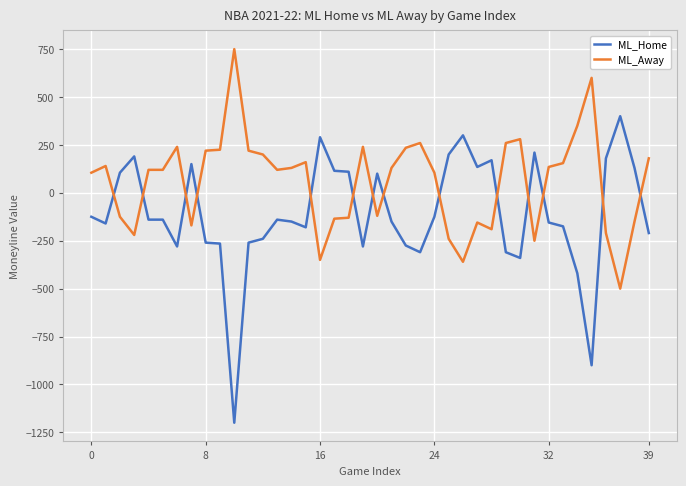

Rank the series by their average value, from lowest to highest.

ML_Home, ML_Away